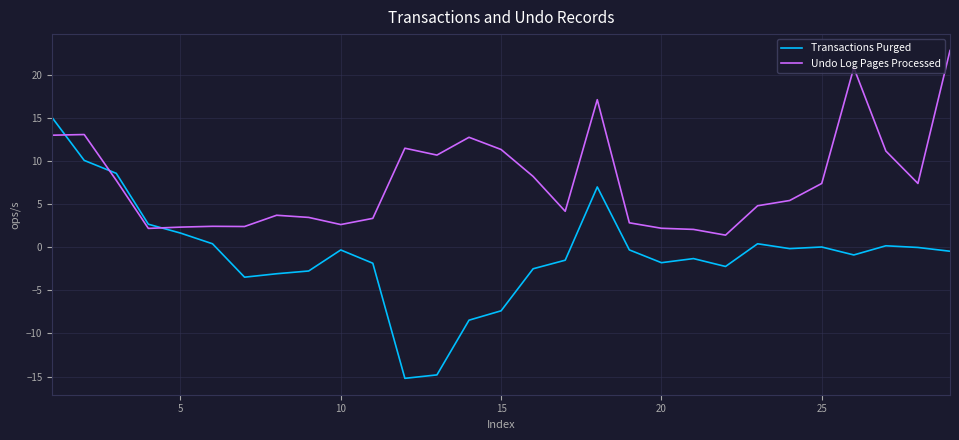

What is the lowest value of the Undo Log Pages Processed series?

1.4